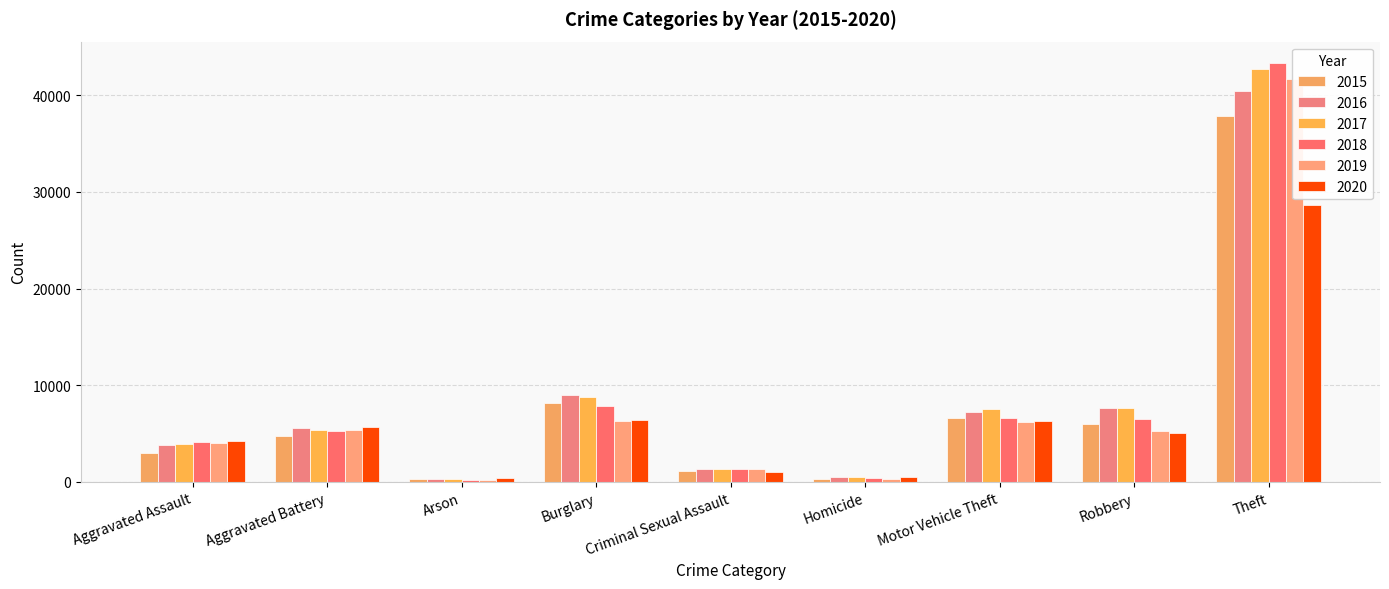

How many data points in 2017 are above 5412?

4